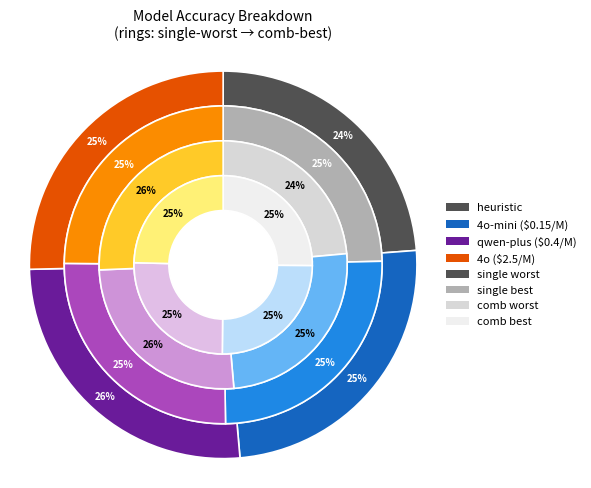

True or false: heuristic accounts for 16% of the total.

False